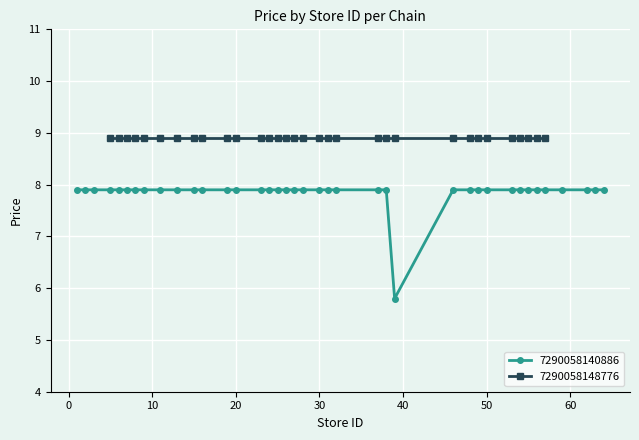

What is the highest value of the 7290058140886 series?

7.9